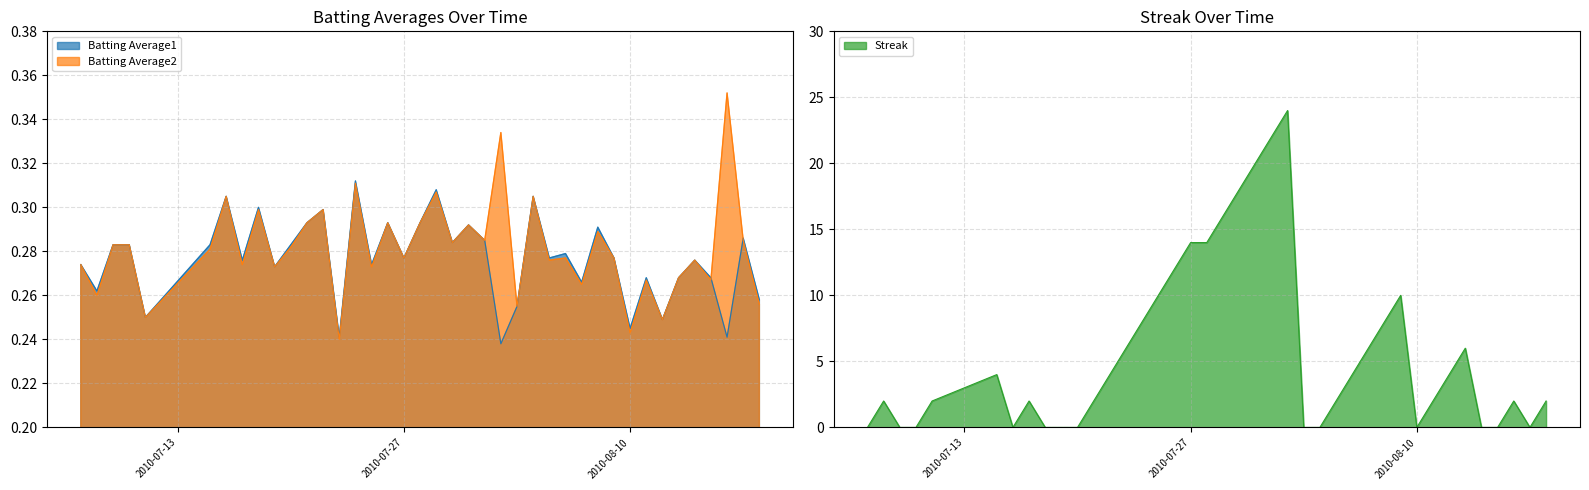

Reading left to right, extract all data points from this chart.

Batting Average1: 2010-07-07=0.3	2010-07-08=0.3	2010-07-09=0.3	2010-07-10=0.3	2010-07-11=0.2	2010-07-15=0.3	2010-07-16=0.3	2010-07-17=0.3	2010-07-18=0.3	2010-07-19=0.3	2010-07-20=0.3	2010-07-21=0.3	2010-07-22=0.3	2010-07-23=0.2	2010-07-24=0.3	2010-07-25=0.3	2010-07-26=0.3	2010-07-27=0.3	2010-07-28=0.3	2010-07-29=0.3	2010-07-30=0.3	2010-07-31=0.3	2010-08-01=0.3	2010-08-02=0.2	2010-08-03=0.3	2010-08-04=0.3	2010-08-05=0.3	2010-08-06=0.3	2010-08-07=0.3	2010-08-08=0.3	2010-08-09=0.3	2010-08-10=0.2	2010-08-11=0.3	2010-08-12=0.2	2010-08-13=0.3	2010-08-14=0.3	2010-08-15=0.3	2010-08-16=0.2	2010-08-17=0.3	2010-08-18=0.3
Batting Average2: 2010-07-07=0.3	2010-07-08=0.3	2010-07-09=0.3	2010-07-10=0.3	2010-07-11=0.2	2010-07-15=0.3	2010-07-16=0.3	2010-07-17=0.3	2010-07-18=0.3	2010-07-19=0.3	2010-07-20=0.3	2010-07-21=0.3	2010-07-22=0.3	2010-07-23=0.2	2010-07-24=0.3	2010-07-25=0.3	2010-07-26=0.3	2010-07-27=0.3	2010-07-28=0.3	2010-07-29=0.3	2010-07-30=0.3	2010-07-31=0.3	2010-08-01=0.3	2010-08-02=0.3	2010-08-03=0.3	2010-08-04=0.3	2010-08-05=0.3	2010-08-06=0.3	2010-08-07=0.3	2010-08-08=0.3	2010-08-09=0.3	2010-08-10=0.2	2010-08-11=0.3	2010-08-12=0.2	2010-08-13=0.3	2010-08-14=0.3	2010-08-15=0.3	2010-08-16=0.4	2010-08-17=0.3	2010-08-18=0.3
Streak: 2010-07-07=0.0	2010-07-08=2.0	2010-07-09=0.0	2010-07-10=0.0	2010-07-11=2.0	2010-07-15=4.0	2010-07-16=0.0	2010-07-17=2.0	2010-07-18=0.0	2010-07-19=0.0	2010-07-20=0.0	2010-07-21=2.0	2010-07-22=4.0	2010-07-23=6.0	2010-07-24=8.0	2010-07-25=10.0	2010-07-26=12.0	2010-07-27=14.0	2010-07-28=14.0	2010-07-29=16.0	2010-07-30=18.0	2010-07-31=20.0	2010-08-01=22.0	2010-08-02=24.0	2010-08-03=0.0	2010-08-04=0.0	2010-08-05=2.0	2010-08-06=4.0	2010-08-07=6.0	2010-08-08=8.0	2010-08-09=10.0	2010-08-10=0.0	2010-08-11=2.0	2010-08-12=4.0	2010-08-13=6.0	2010-08-14=0.0	2010-08-15=0.0	2010-08-16=2.0	2010-08-17=0.0	2010-08-18=2.0